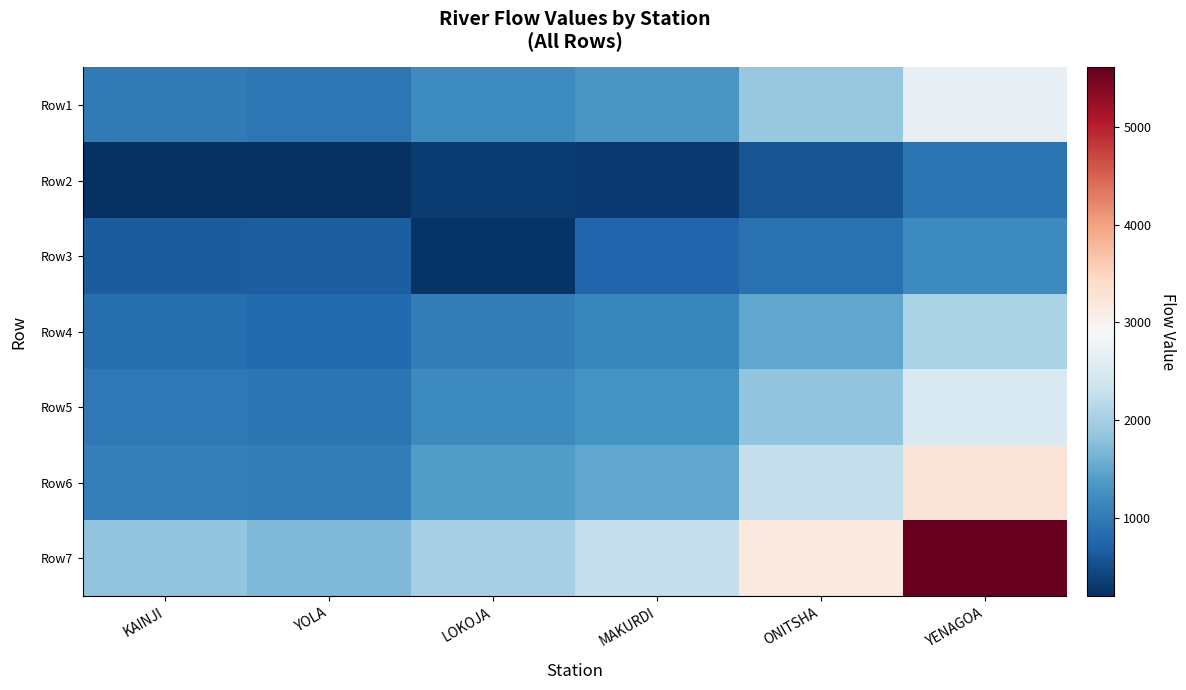

Reading left to right, list all the values displayed in this chart.

Row1: KAINJI=994.3	YOLA=945.3	LOKOJA=1203.4	MAKURDI=1332.7	ONITSHA=1873.1	YENAGOA=2685.6
Row2: KAINJI=217.4	YOLA=201.6	LOKOJA=344.0	MAKURDI=321.3	ONITSHA=568.4	YENAGOA=921.8
Row3: KAINJI=653.9	YOLA=675.0	LOKOJA=247.8	MAKURDI=769.9	ONITSHA=885.9	YENAGOA=1186.5
Row4: KAINJI=859.6	YOLA=806.8	LOKOJA=1038.9	MAKURDI=1133.8	ONITSHA=1492.4	YENAGOA=2040.8
Row5: KAINJI=965.0	YOLA=933.4	LOKOJA=1191.8	MAKURDI=1292.0	ONITSHA=1840.4	YENAGOA=2499.6
Row6: KAINJI=1054.7	YOLA=1033.6	LOKOJA=1402.7	MAKURDI=1492.4	ONITSHA=2257.0	YENAGOA=3243.2
Row7: KAINJI=1837.6	YOLA=1719.1	LOKOJA=2000.5	MAKURDI=2262.3	ONITSHA=3174.6	YENAGOA=5605.7